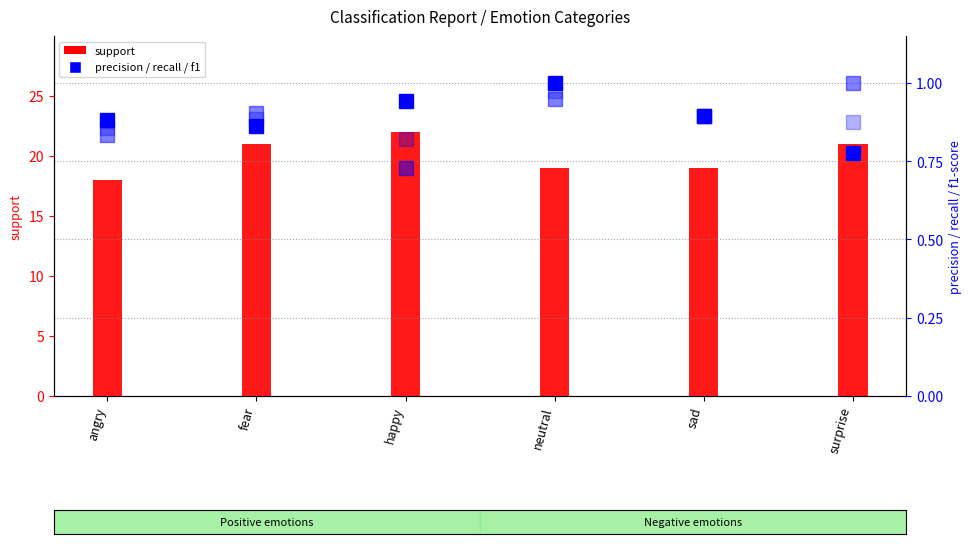

The precision series shows 0.6 at fear. True or false?

False